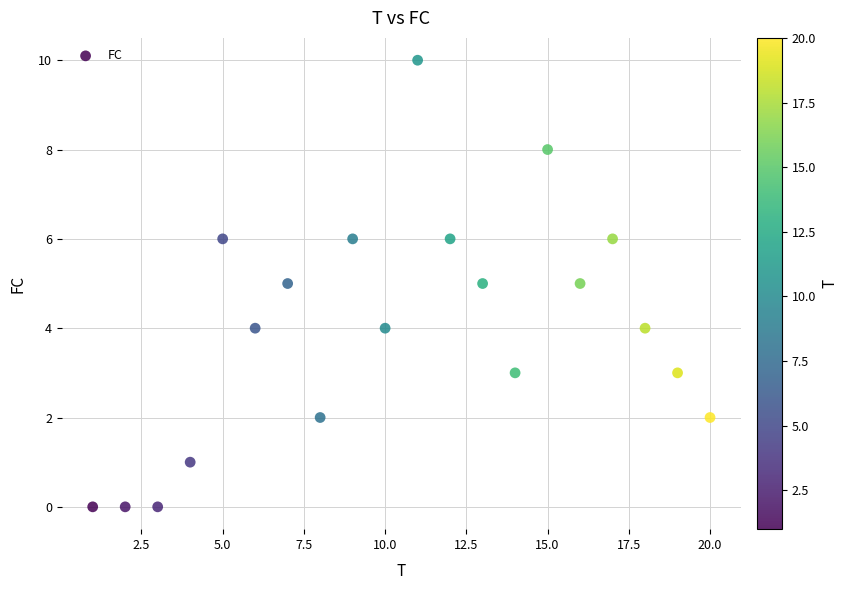

What is the range of X values (max minus min)?

19